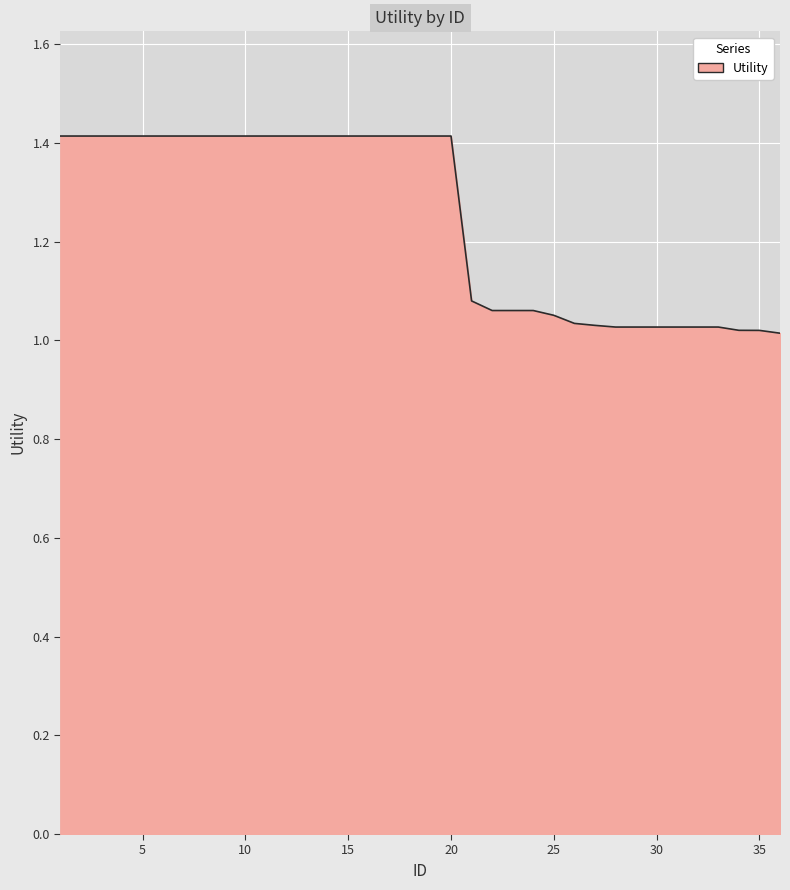

What is the maximum value shown in the chart?

1.4